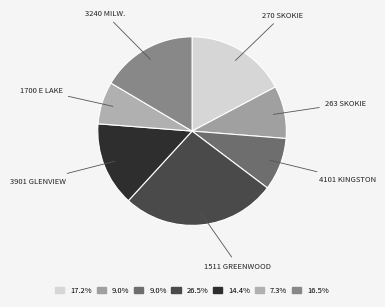

What is the ratio of the value at 1511 GREENWOOD to the value at 1700 E LAKE?

3.6